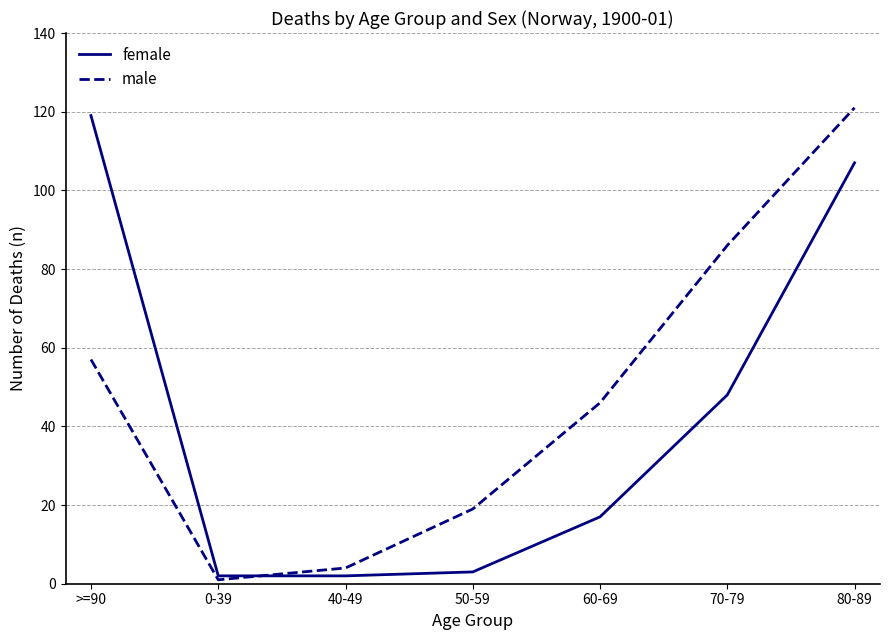

Count the number of categories in the chart.

7